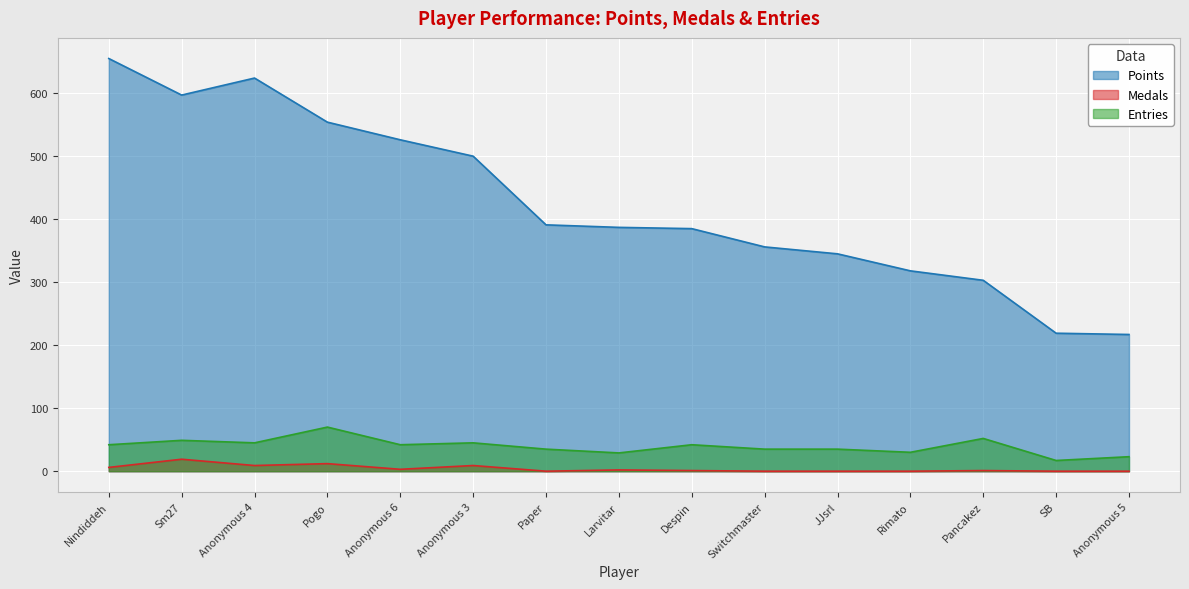

Which series has the widest spread of values?

Points